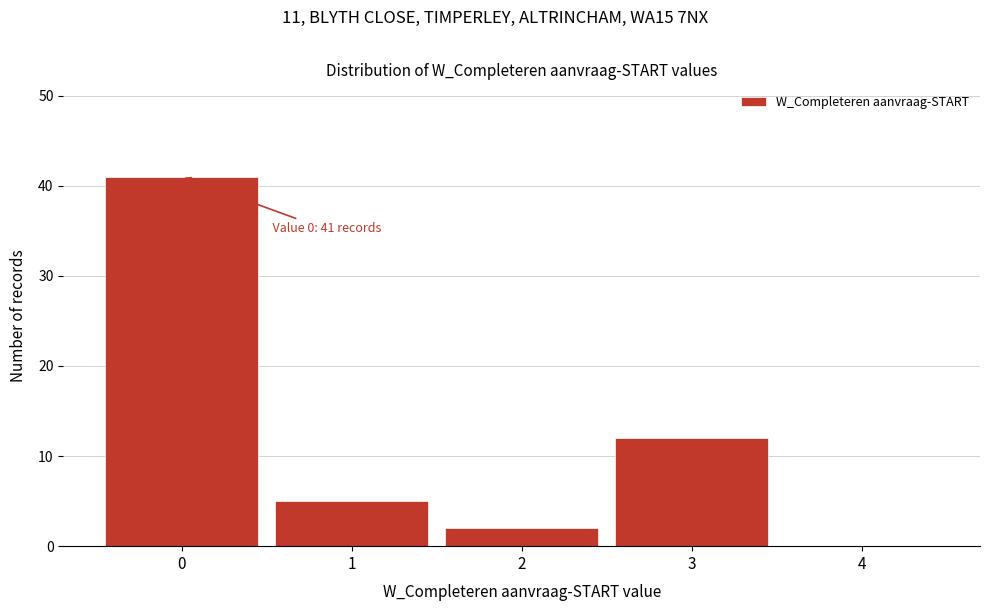

Which range on the x-axis has the tallest bar?

-0.5 to 0.5